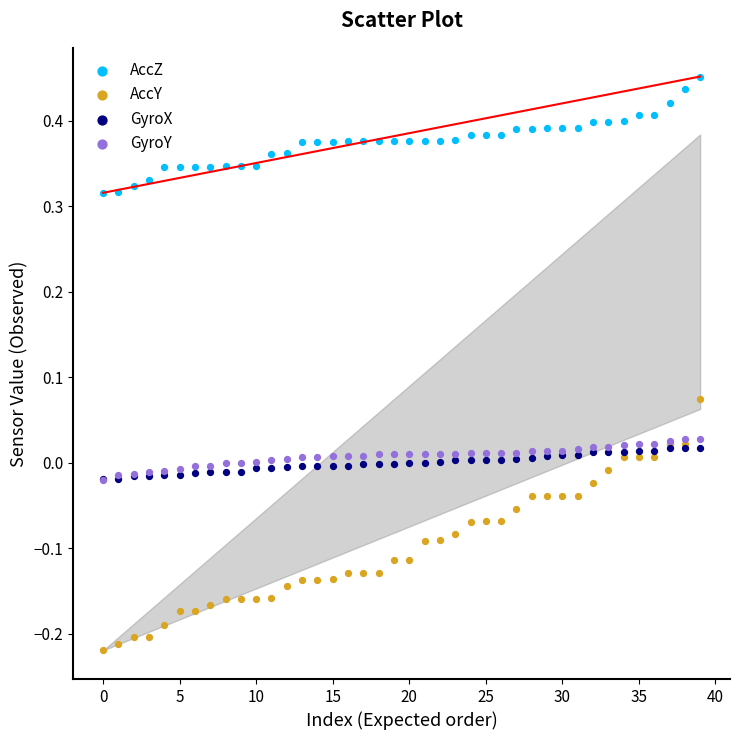

Which series reaches the maximum Y coordinate?

AccZ